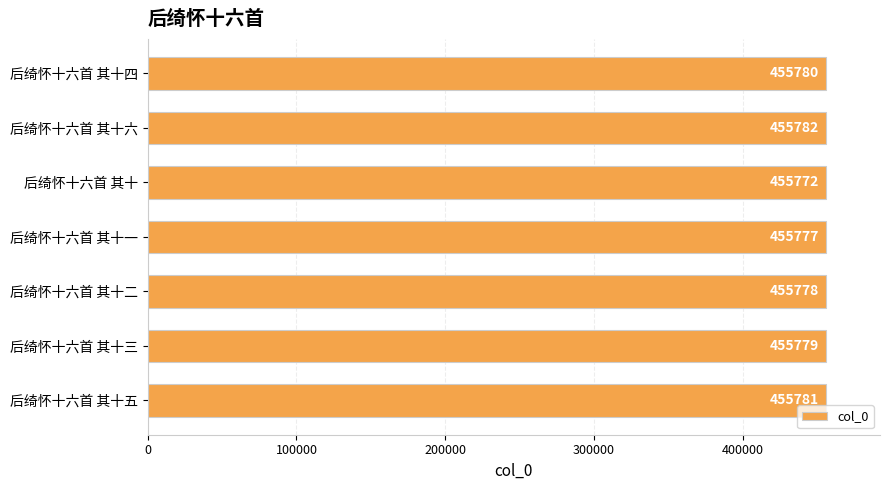

What is the sum of the values at 后绮怀十六首 其十 and 后绮怀十六首 其十一?

911549